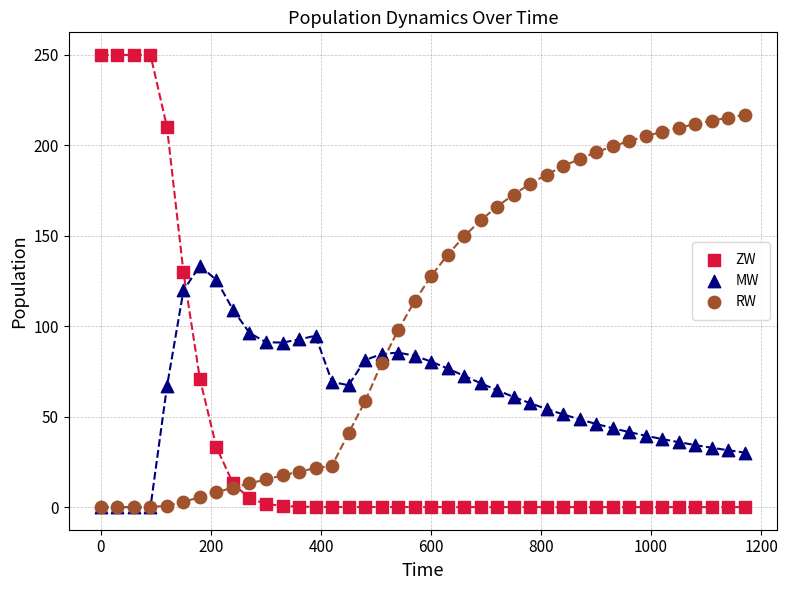

What are all the series names shown in the legend?

ZW, MW, RW